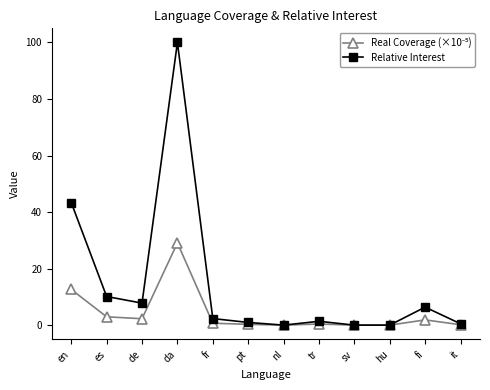

Where does the Relative Interest series first go above 2?

en